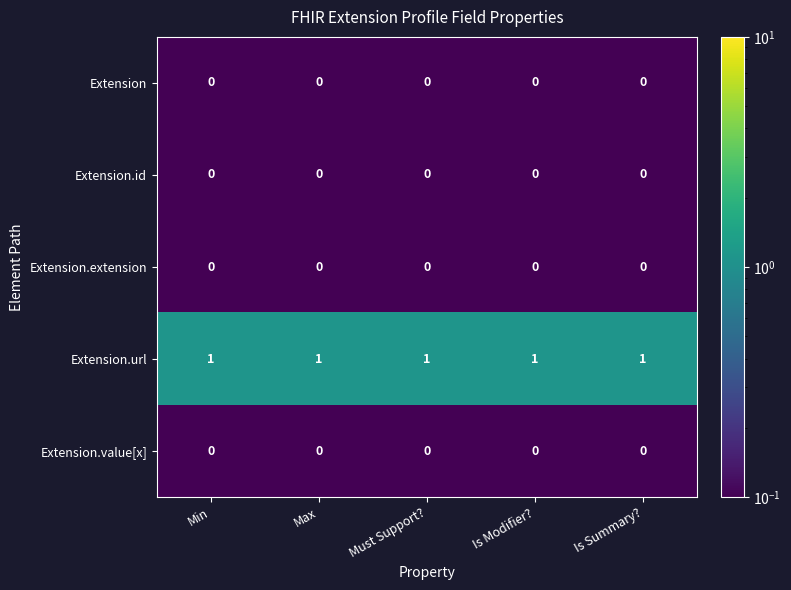

At how many categories does at least one series exceed 0?

5